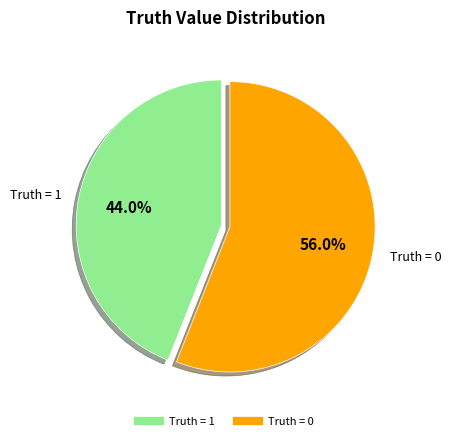

Which category has the biggest portion of the pie?

Truth = 0